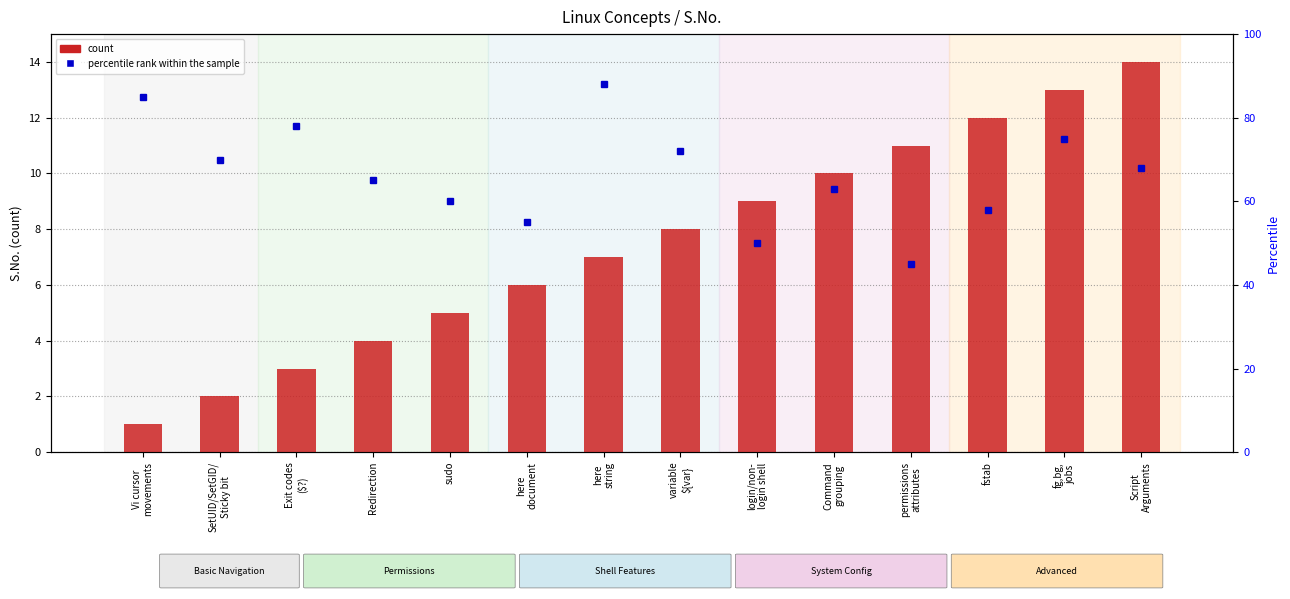

Does the chart contain stacked bars?

No